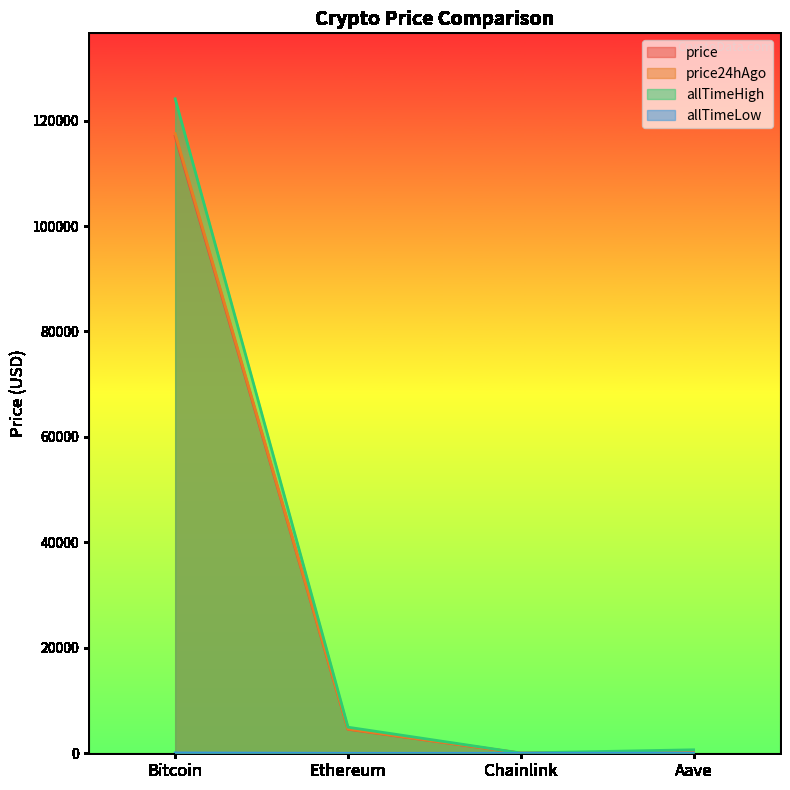

What is the lowest value of the allTimeLow series?

0.1